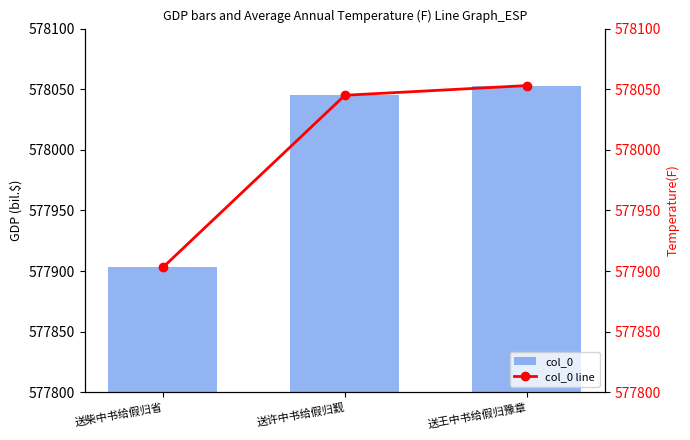

Which series has the largest range (max minus min)?

col_0